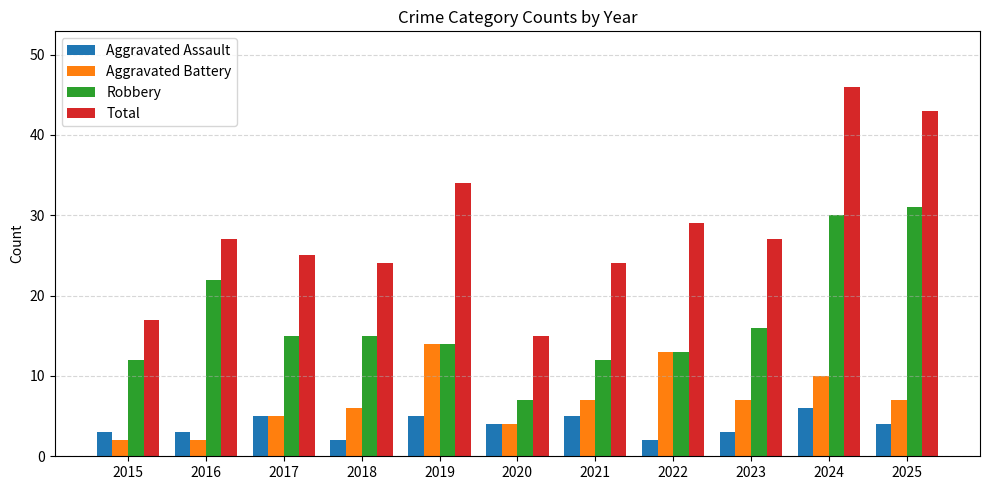

How many bars are there in total?

44